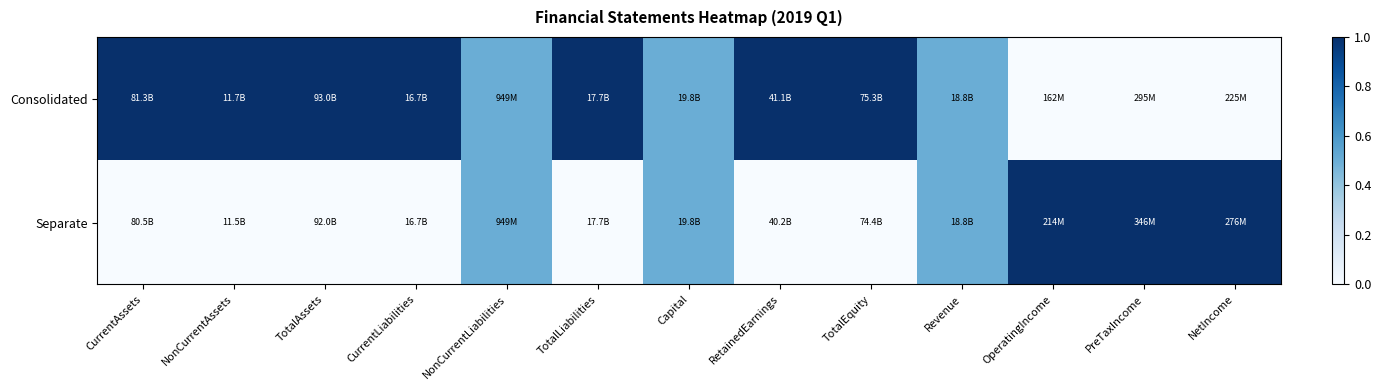

How many distinct data groups are displayed?

2